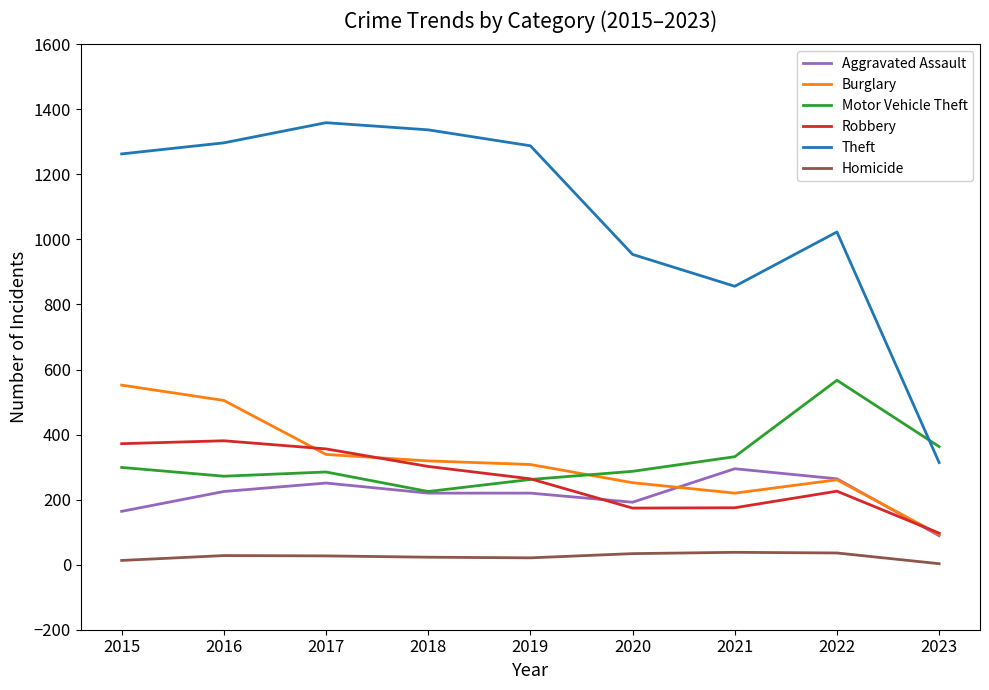

How many lines are shown in the chart?

6